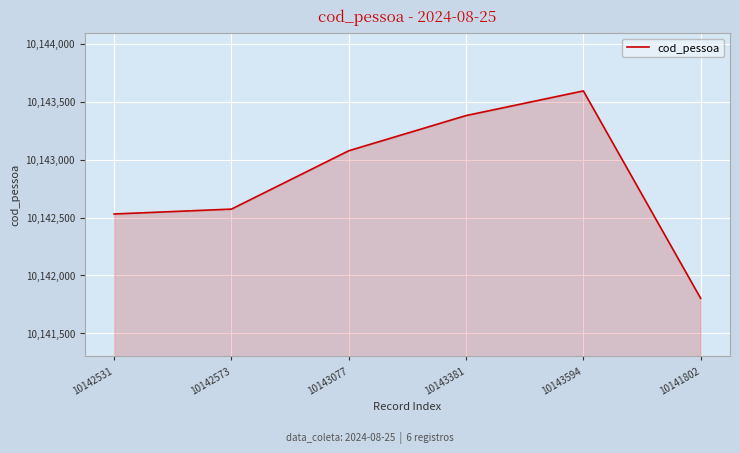

Approximately how many times larger is the value at 10143381 compared to 10142573?

1.0